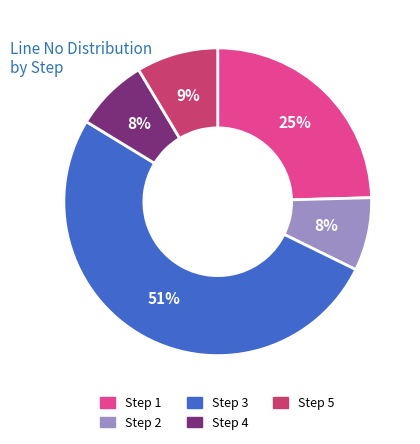

To the nearest percent, what is the average slice percentage?

20%